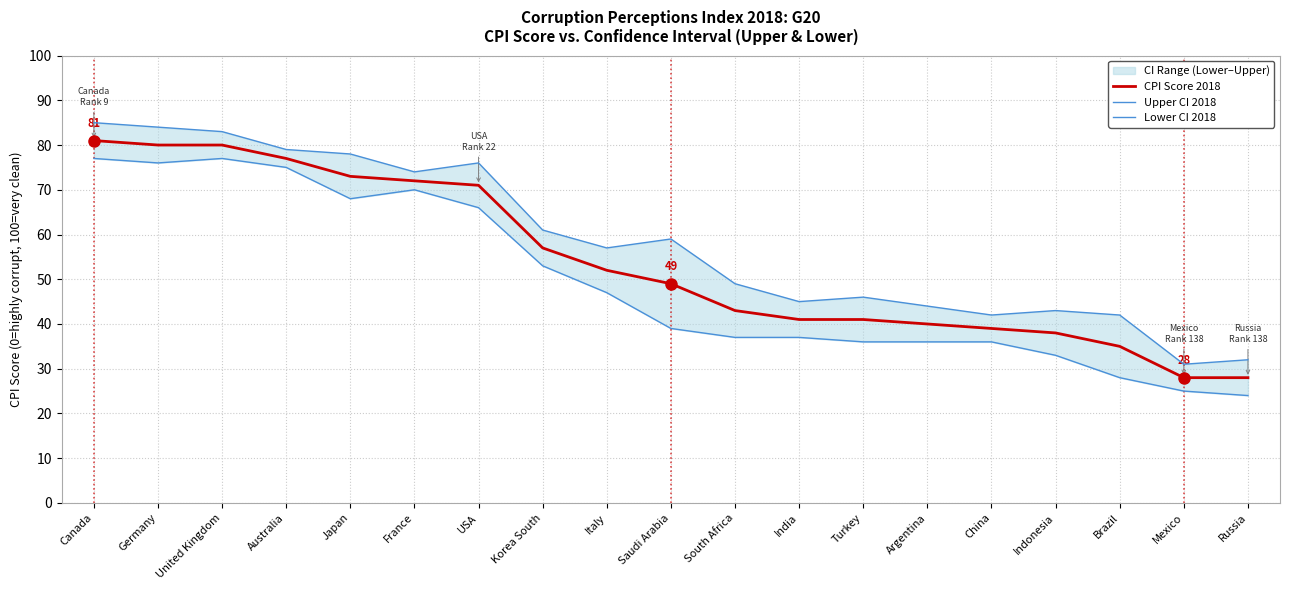

Which category has the highest value across all series?

Canada